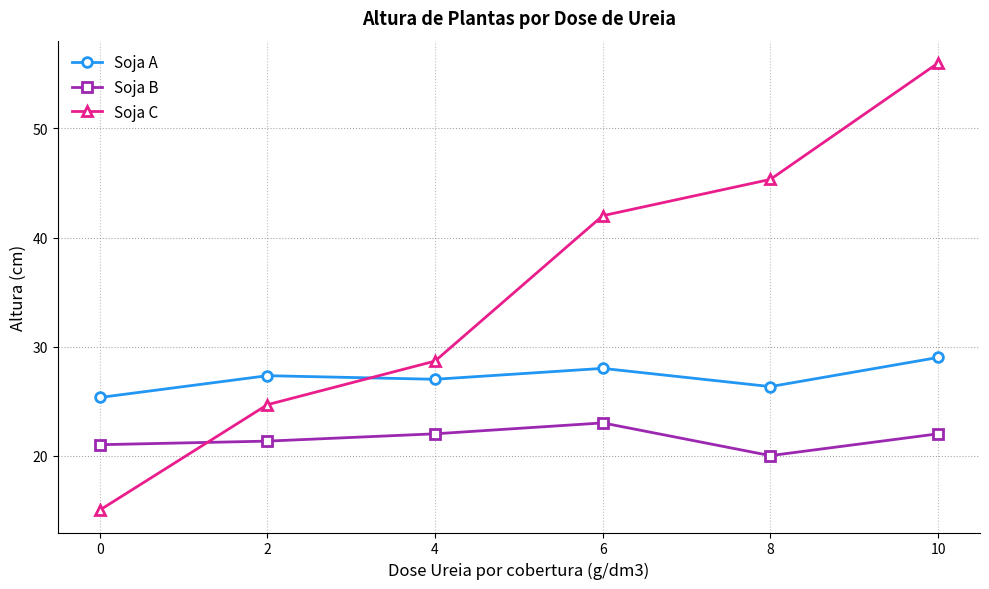

Which category has the highest value in the Soja B series?

6